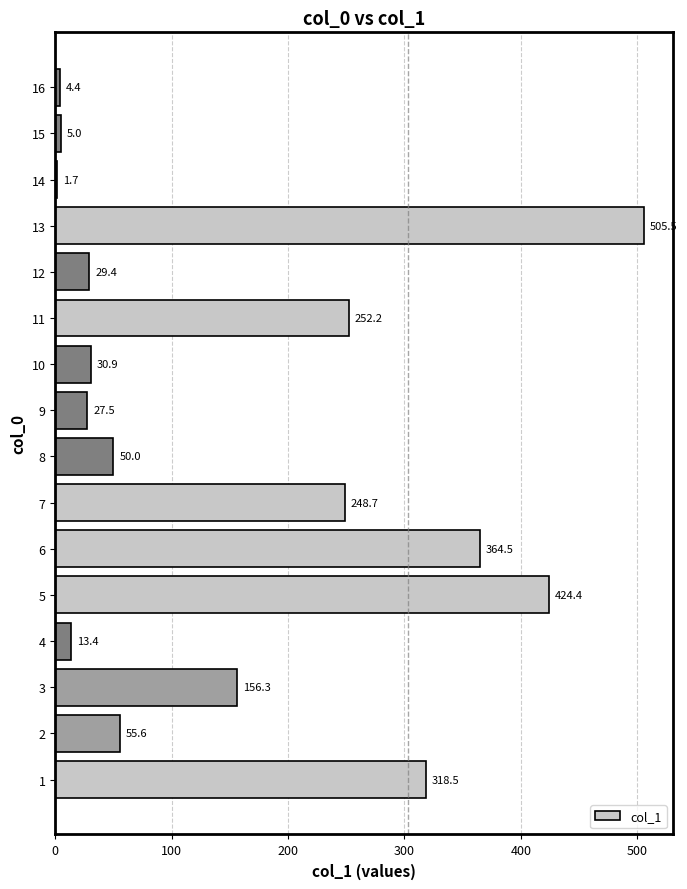

Is it true that the value at 11 is 373.8?

False